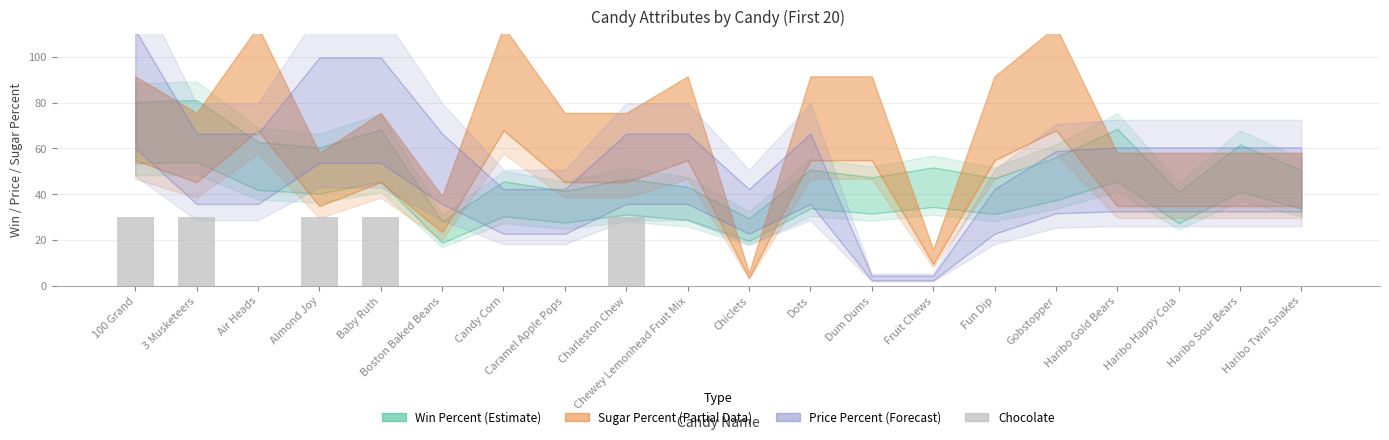

Reading right to left, list all the values displayed in this chart.

0	0	0	0	0	0	0	0	0	0	0	30	0	0	0	30	30	0	30	30